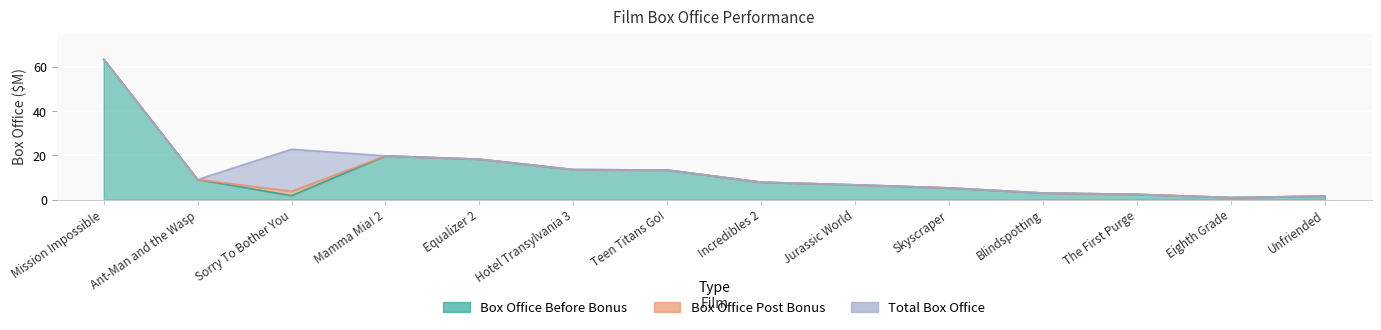

What position from the left is The First Purge?

12